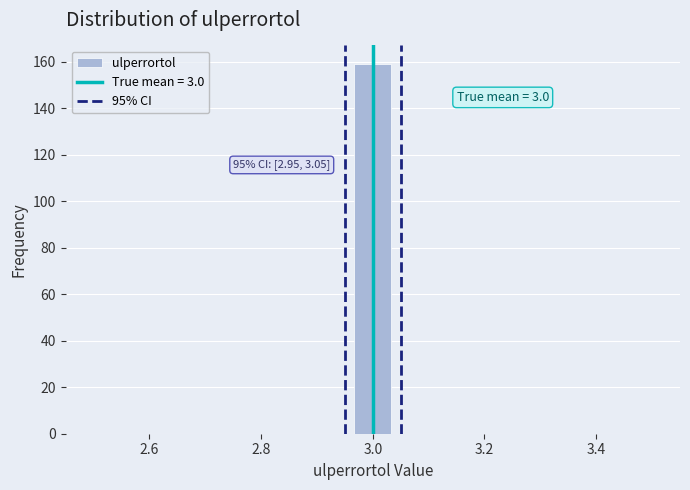

Around what value on the x-axis is the tallest bar? Give the approximate position of its centre, as read against the axis.

3.00